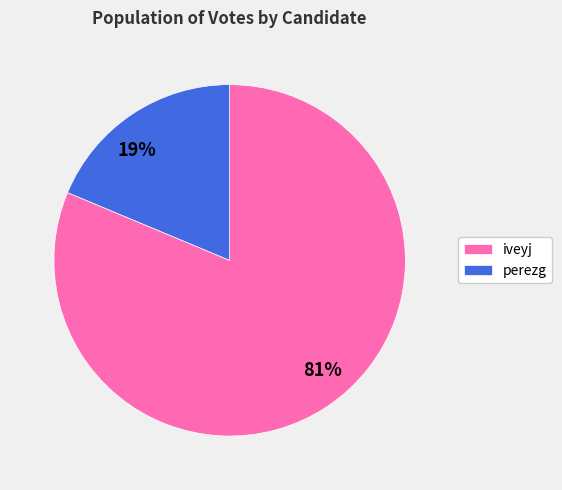

Count the number of slices in the pie.

2